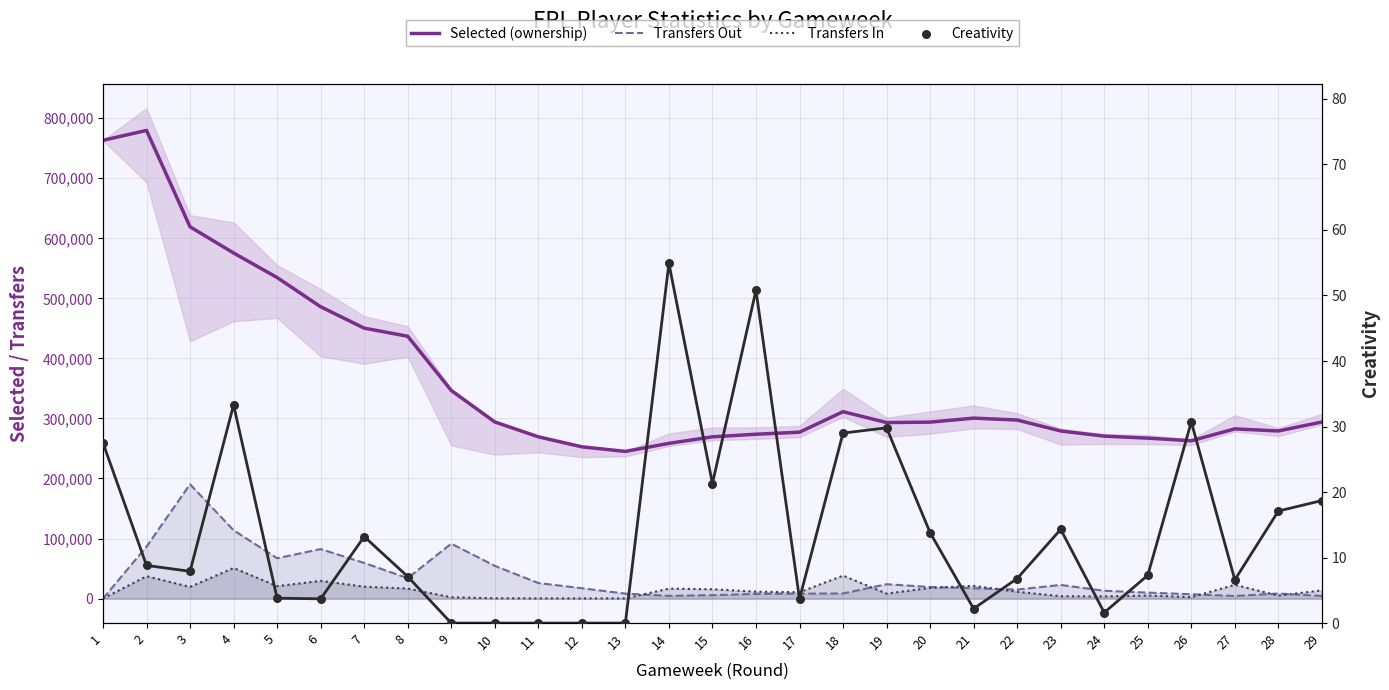

Is the value of Transfers Out at 5 greater than the value of Selected (ownership) at 23?

No